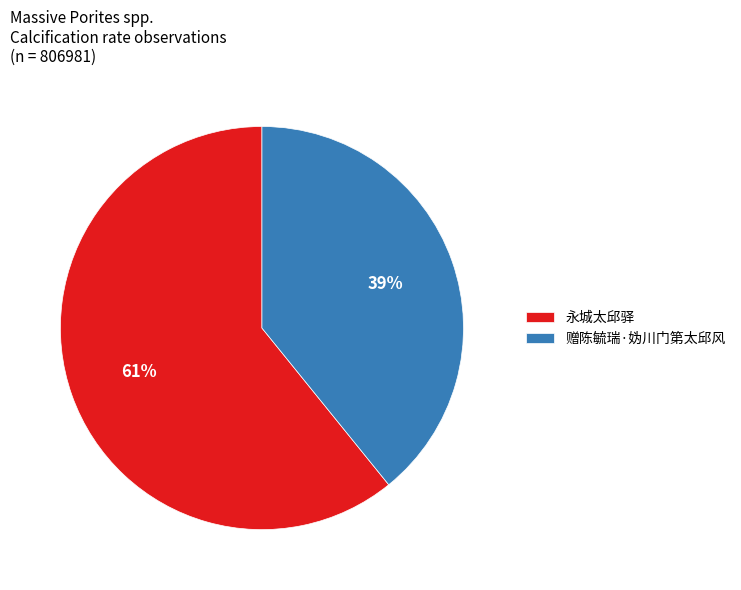

Rank the categories by value from lowest to highest.

赠陈毓瑞·妫川门第太邱风, 永城太邱驿